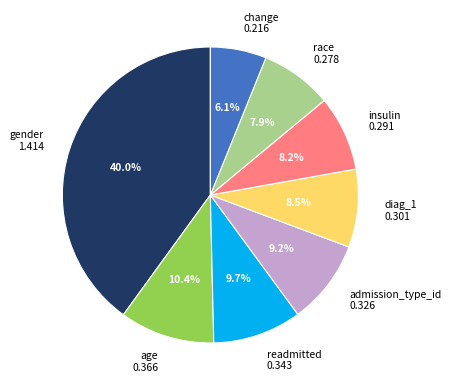

Which slice is the largest?

gender